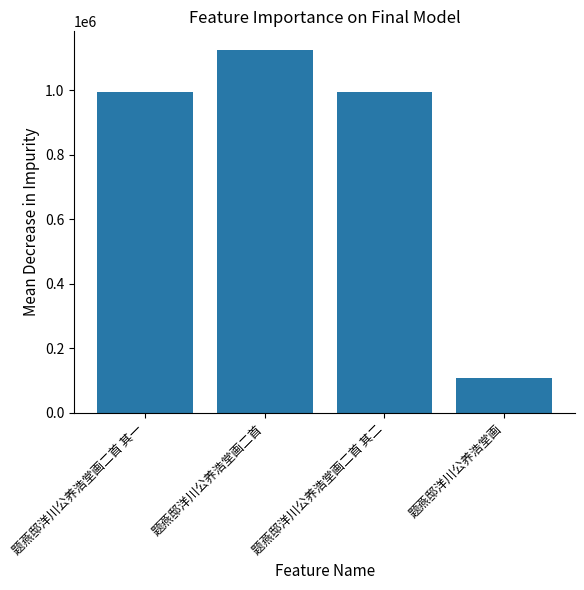

What is the maximum value shown in the chart?

1126878